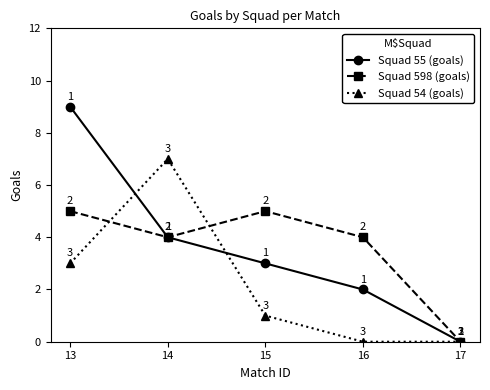

At which label does Squad 55 (goals) reach its peak?

13